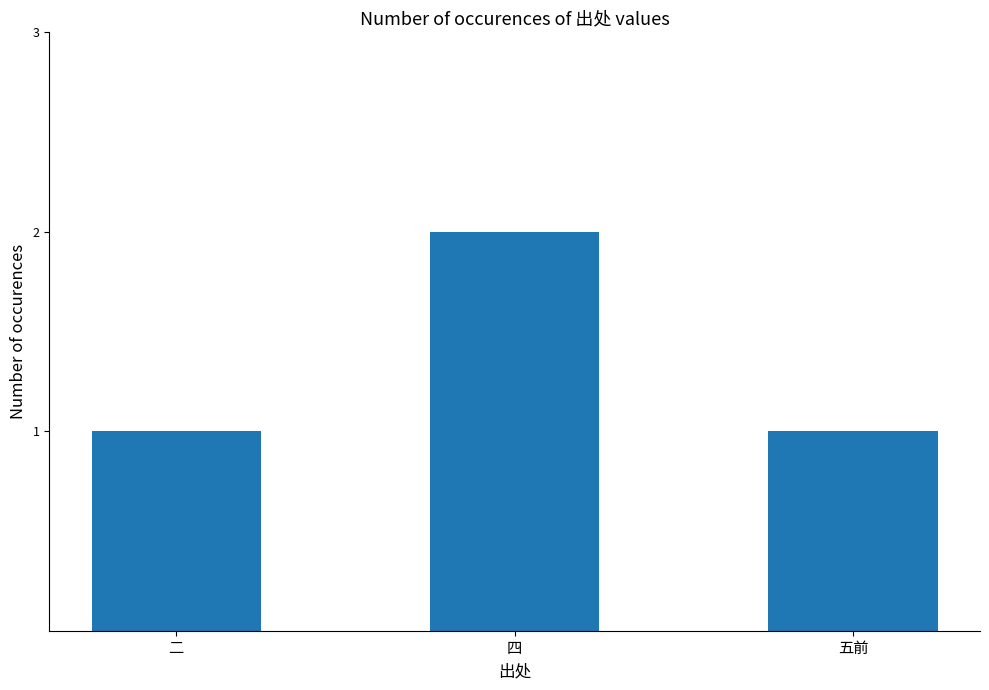

Is it true that the value at 五前 is 1?

True